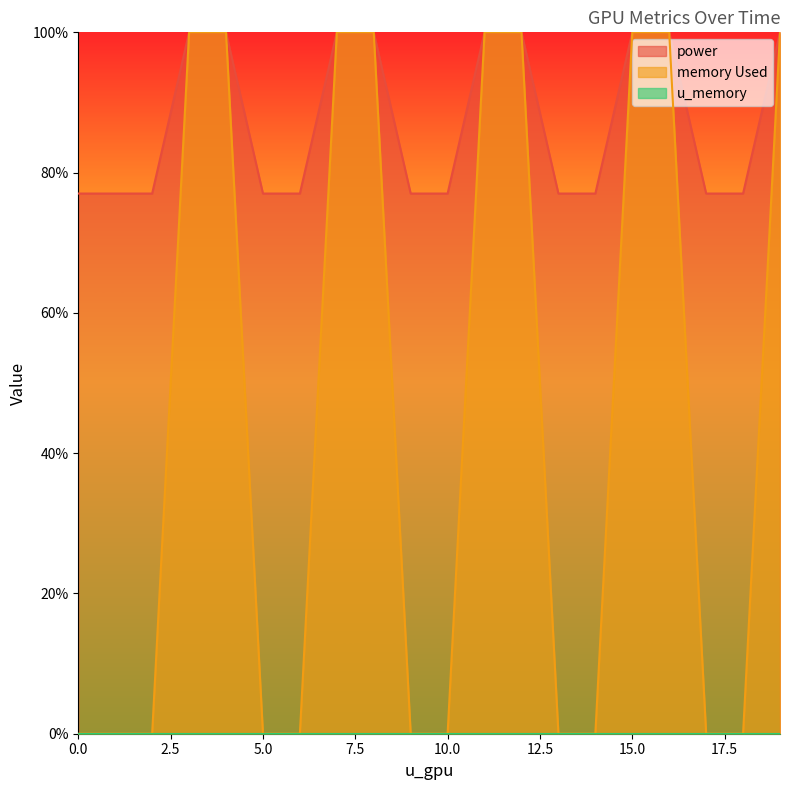

True or false: memory Used and power intersect in this chart.

False